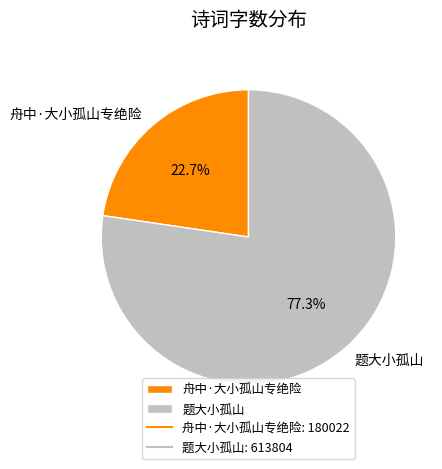

To the nearest percent, what is the combined percentage of 舟中·大小孤山专绝险 and 题大小孤山?

100%